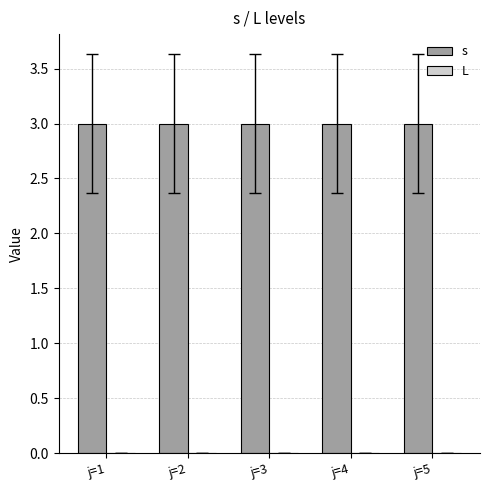

Count the number of categories in the chart.

5